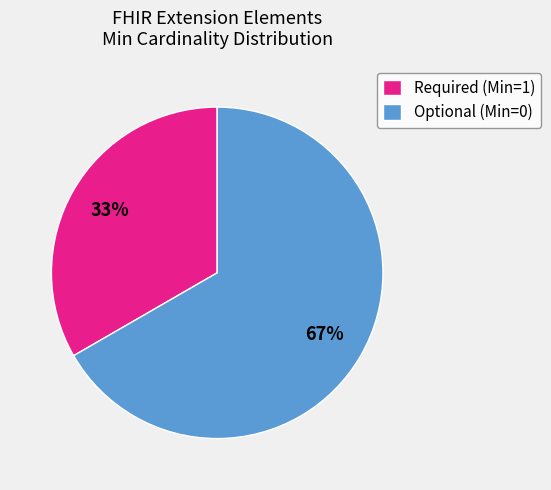

How many segments does this pie chart have?

2